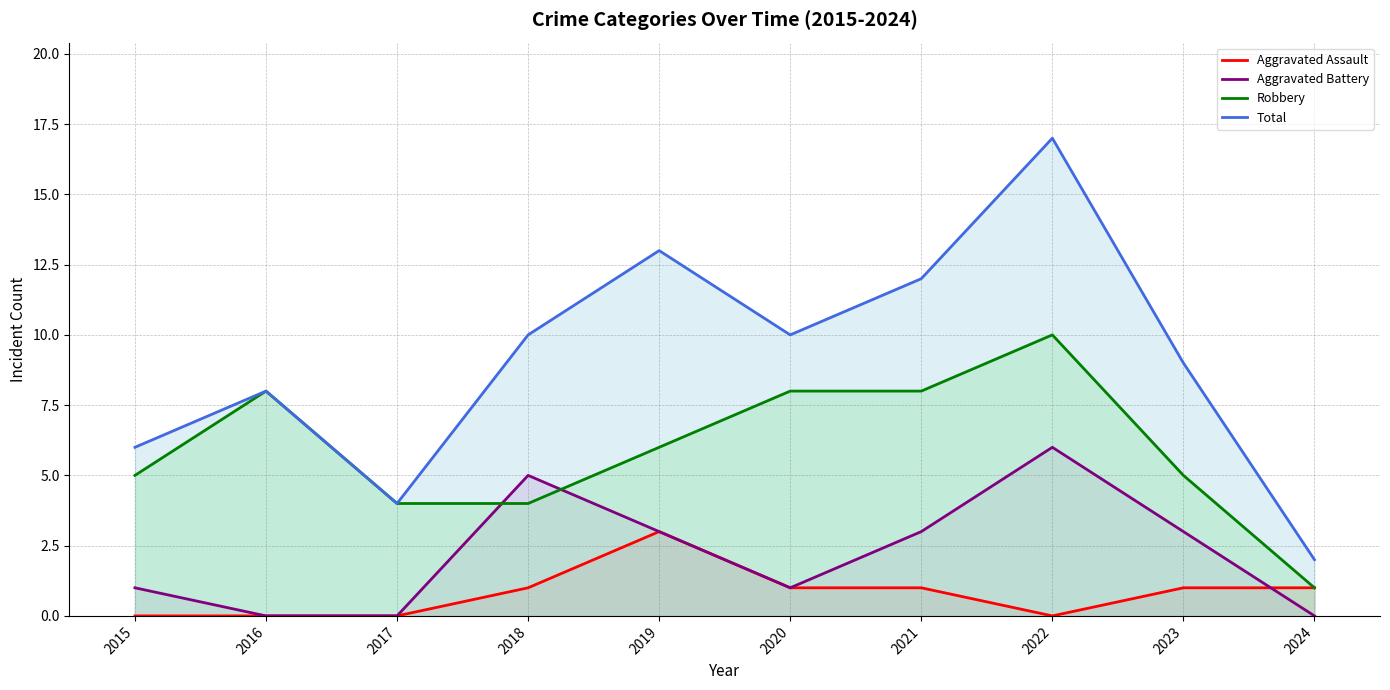

Rank the categories by Aggravated Battery value from highest to lowest.

2022, 2018, 2019, 2021, 2023, 2015, 2020, 2016, 2017, 2024